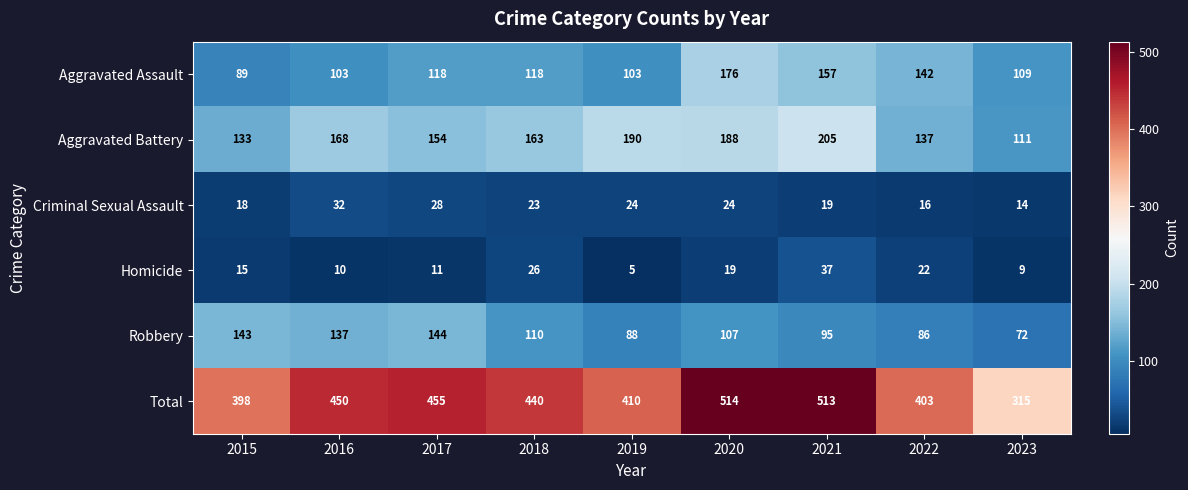

What is the greatest value displayed?

514